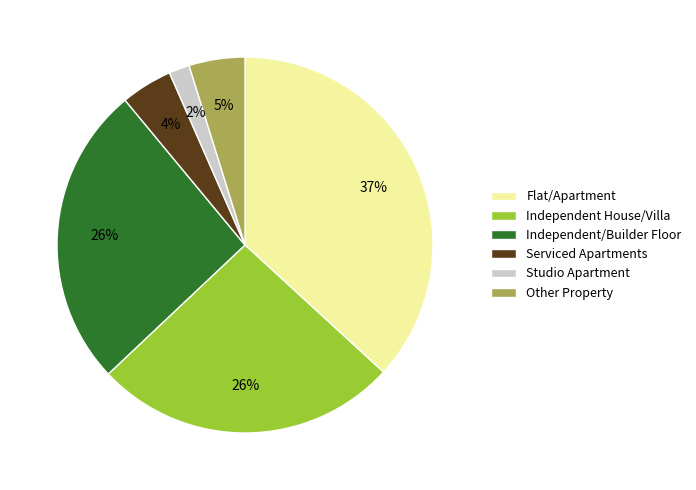

Which slice is the largest?

Flat/Apartment